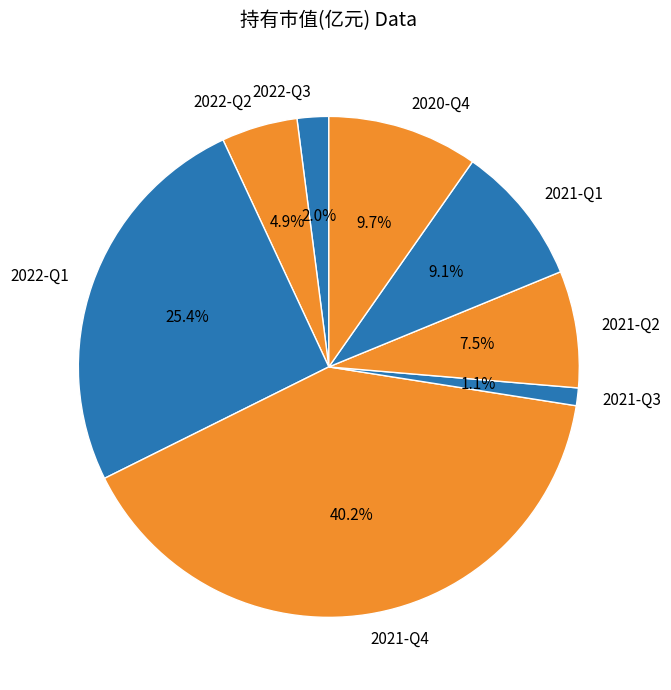

Do 2021-Q3 and 2022-Q1 together represent more than half of the pie?

No